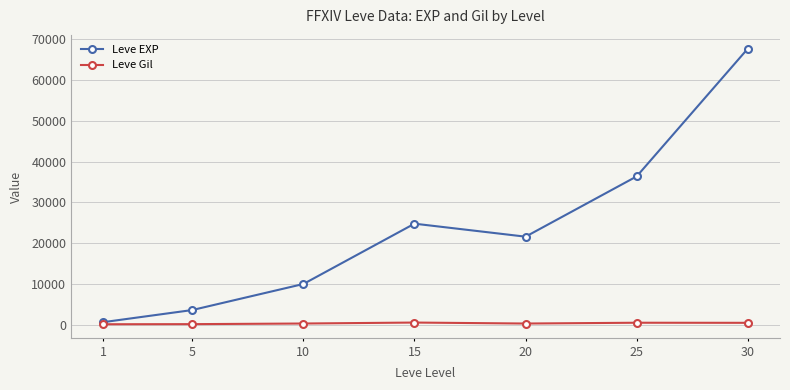

Which category has the highest value in the Leve EXP series?

30